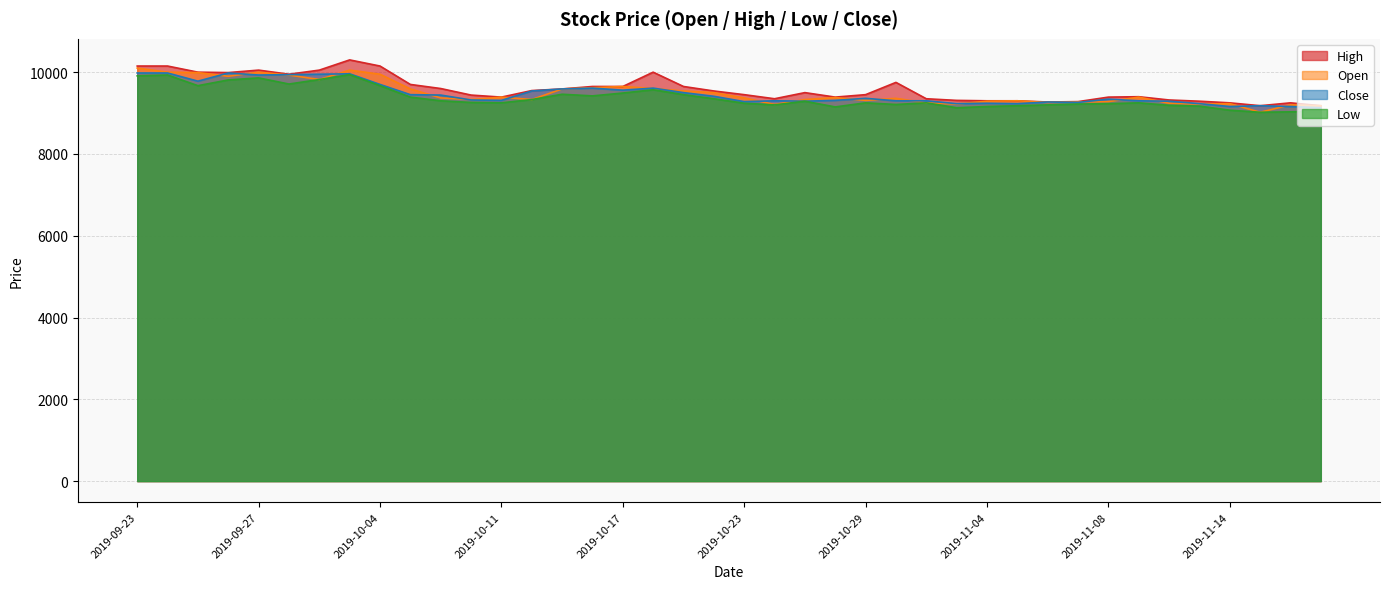

At which category does High reach its first local peak?

2019-09-27